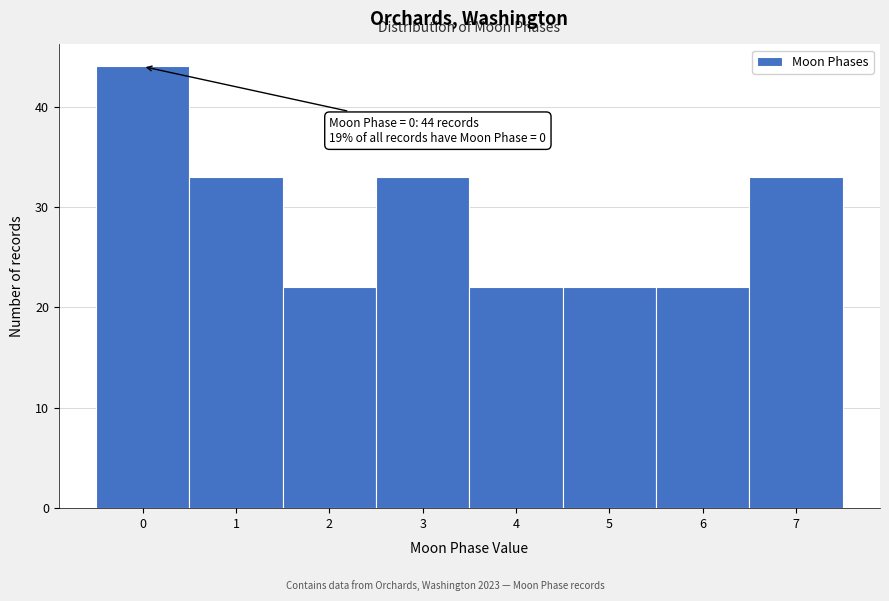

Reading left to right, extract all data points from this chart.

44	33	22	33	22	22	22	33